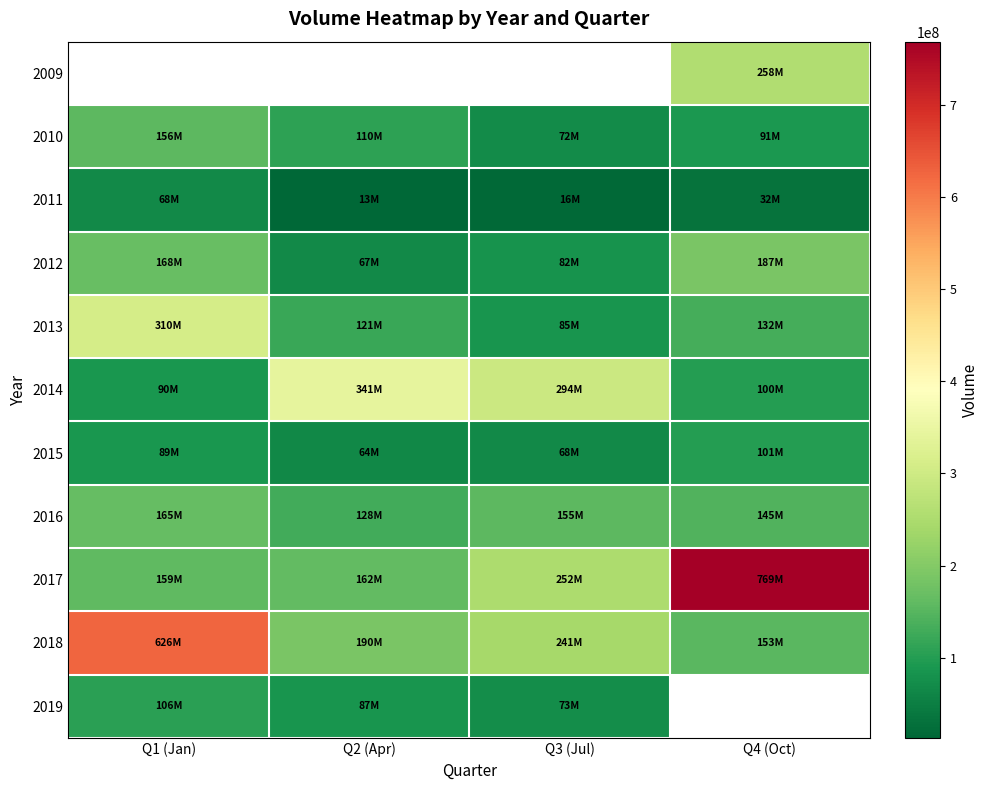

Rank the categories by 2017 value from highest to lowest.

Q4 (Oct), Q3 (Jul), Q2 (Apr), Q1 (Jan)